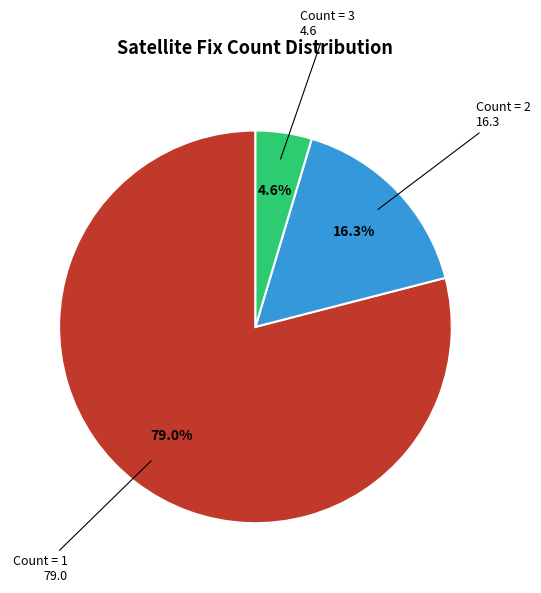

Is there any slice that represents more than half of the pie?

Yes